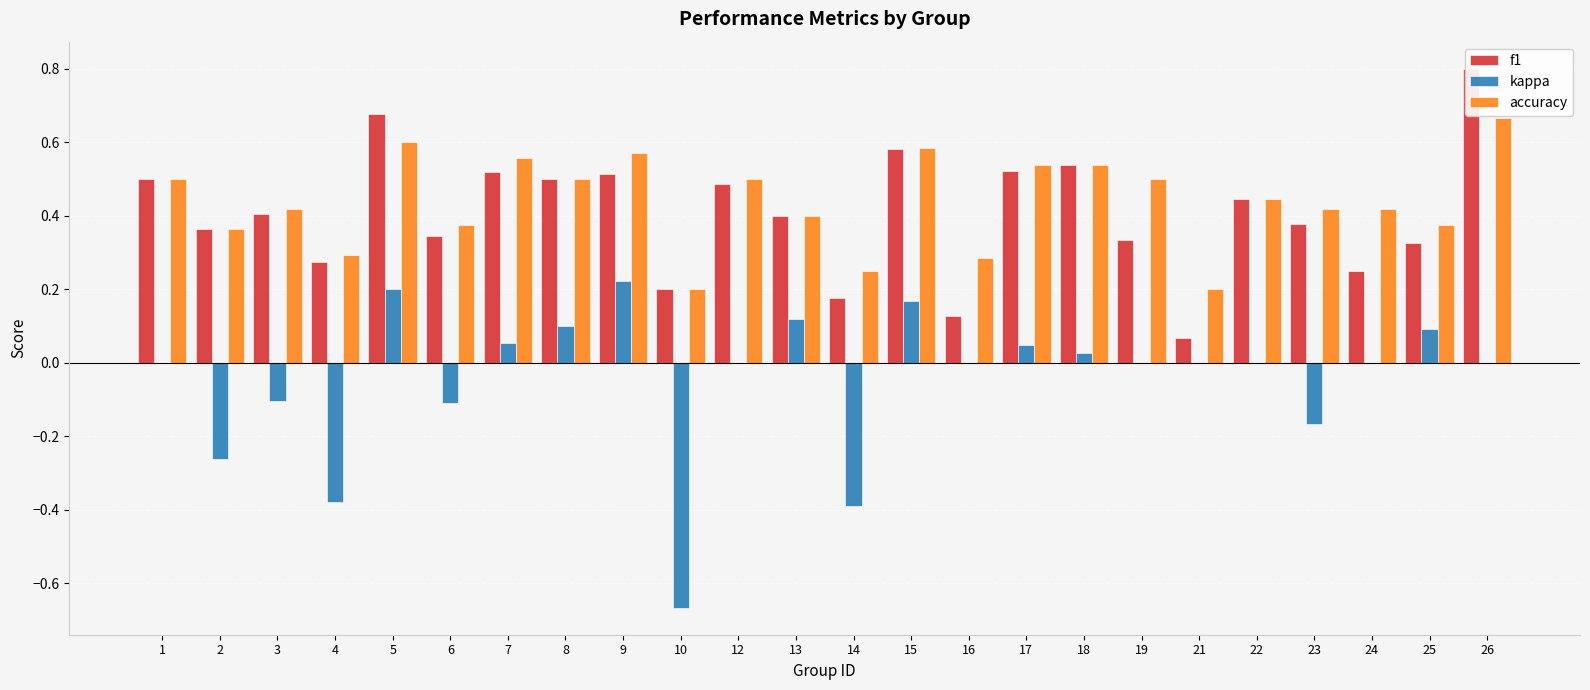

Reading left to right, what are all the values shown in this chart?

f1: 0.5	0.4	0.4	0.3	0.7	0.3	0.5	0.5	0.5	0.2	0.5	0.4	0.2	0.6	0.1	0.5	0.5	0.3	0.1	0.4	0.4	0.2	0.3	0.8
kappa: 0.0	-0.3	-0.1	-0.4	0.2	-0.1	0.1	0.1	0.2	-0.7	0.0	0.1	-0.4	0.2	0.0	0.0	0.0	0.0	0.0	0.0	-0.2	0.0	0.1	0.0
accuracy: 0.5	0.4	0.4	0.3	0.6	0.4	0.6	0.5	0.6	0.2	0.5	0.4	0.2	0.6	0.3	0.5	0.5	0.5	0.2	0.4	0.4	0.4	0.4	0.7